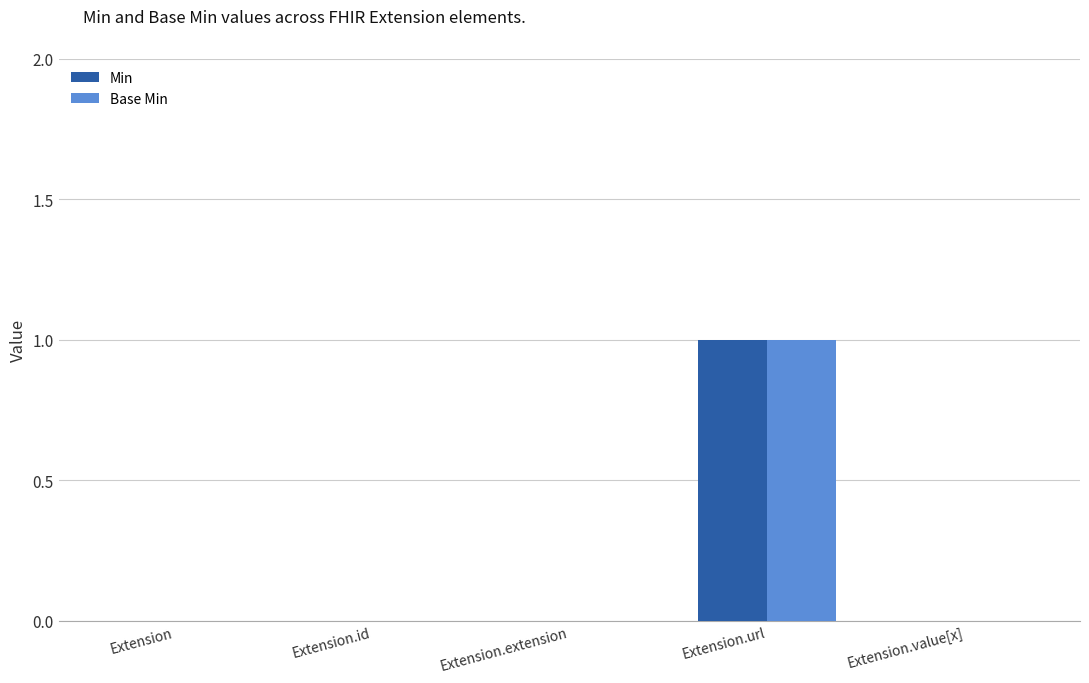

Which category has the highest value across all series?

Extension.url